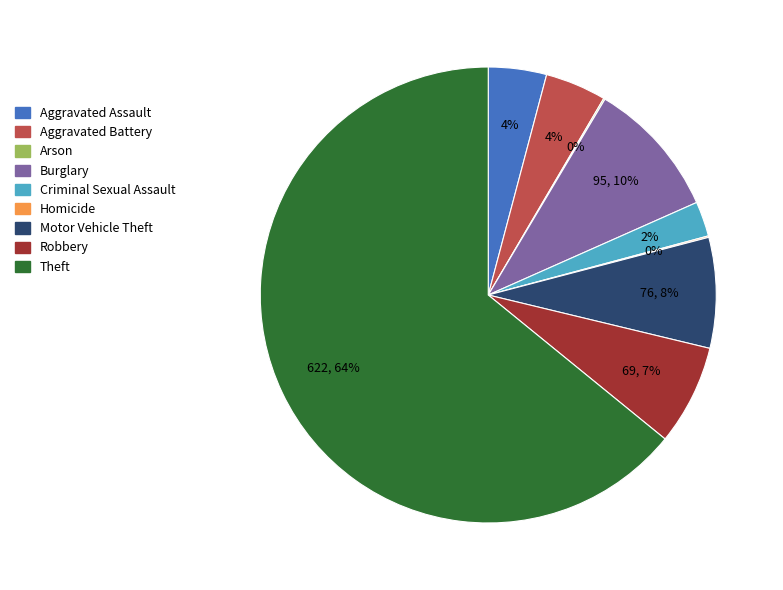

The Motor Vehicle Theft slice represents 16% of the pie. True or false?

False